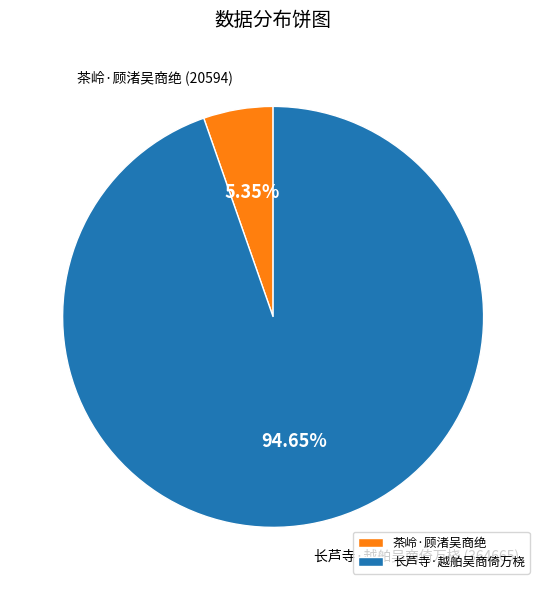

Is it true that 茶岭·顾渚吴商绝 is 5% of the pie?

True